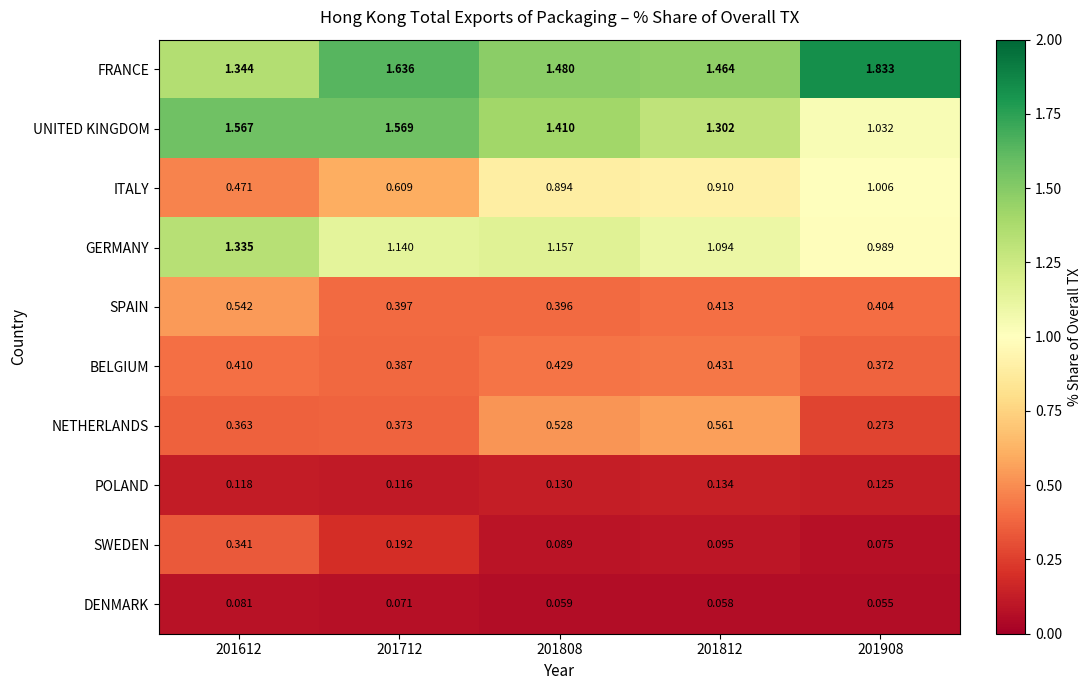

Which series has the largest total across all categories?

FRANCE